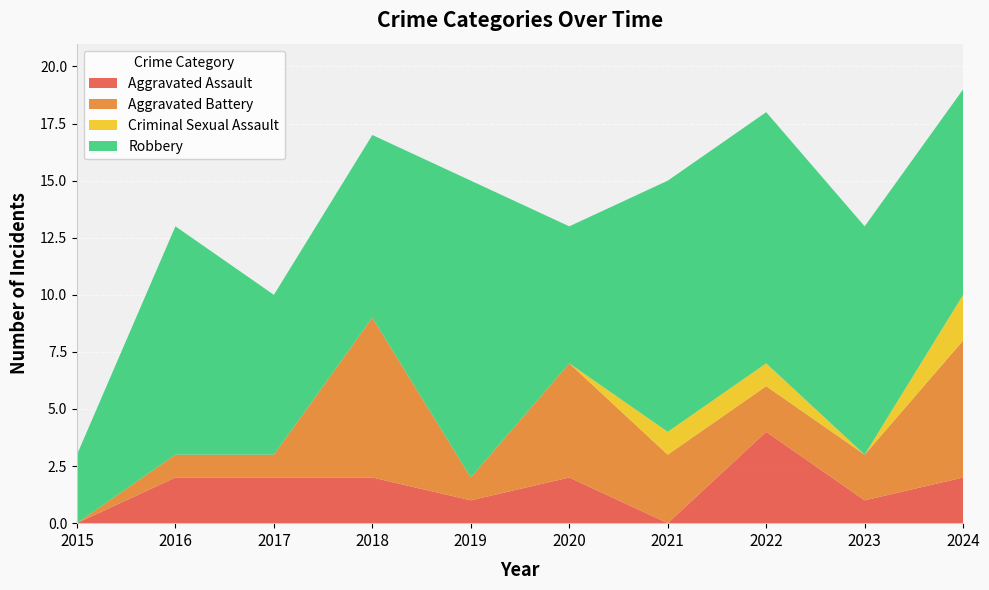

Reading left to right, list all the values displayed in this chart.

Aggravated Assault: 0	2	2	2	1	2	0	4	1	2
Aggravated Battery: 0	1	1	7	1	5	3	2	2	6
Criminal Sexual Assault: 0	0	0	0	0	0	1	1	0	2
Robbery: 3	10	7	8	13	6	11	11	10	9